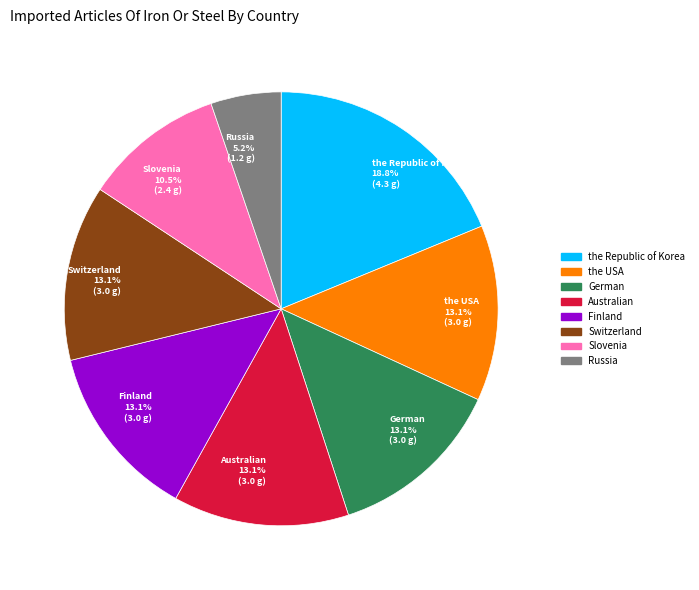

Does German represent more than half of the total?

No